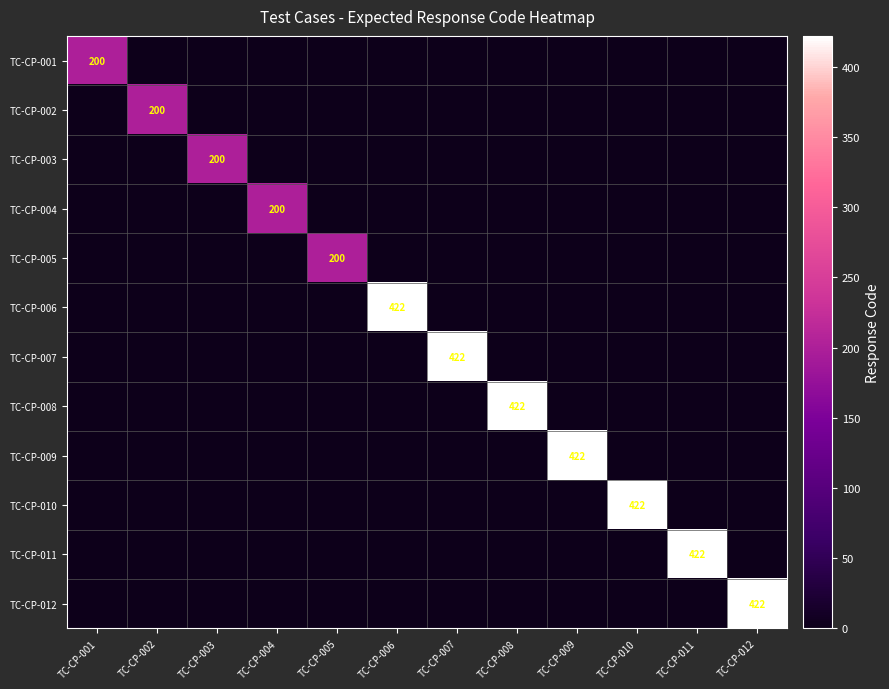

The TC-CP-007 series shows 104 at TC-CP-007. True or false?

False